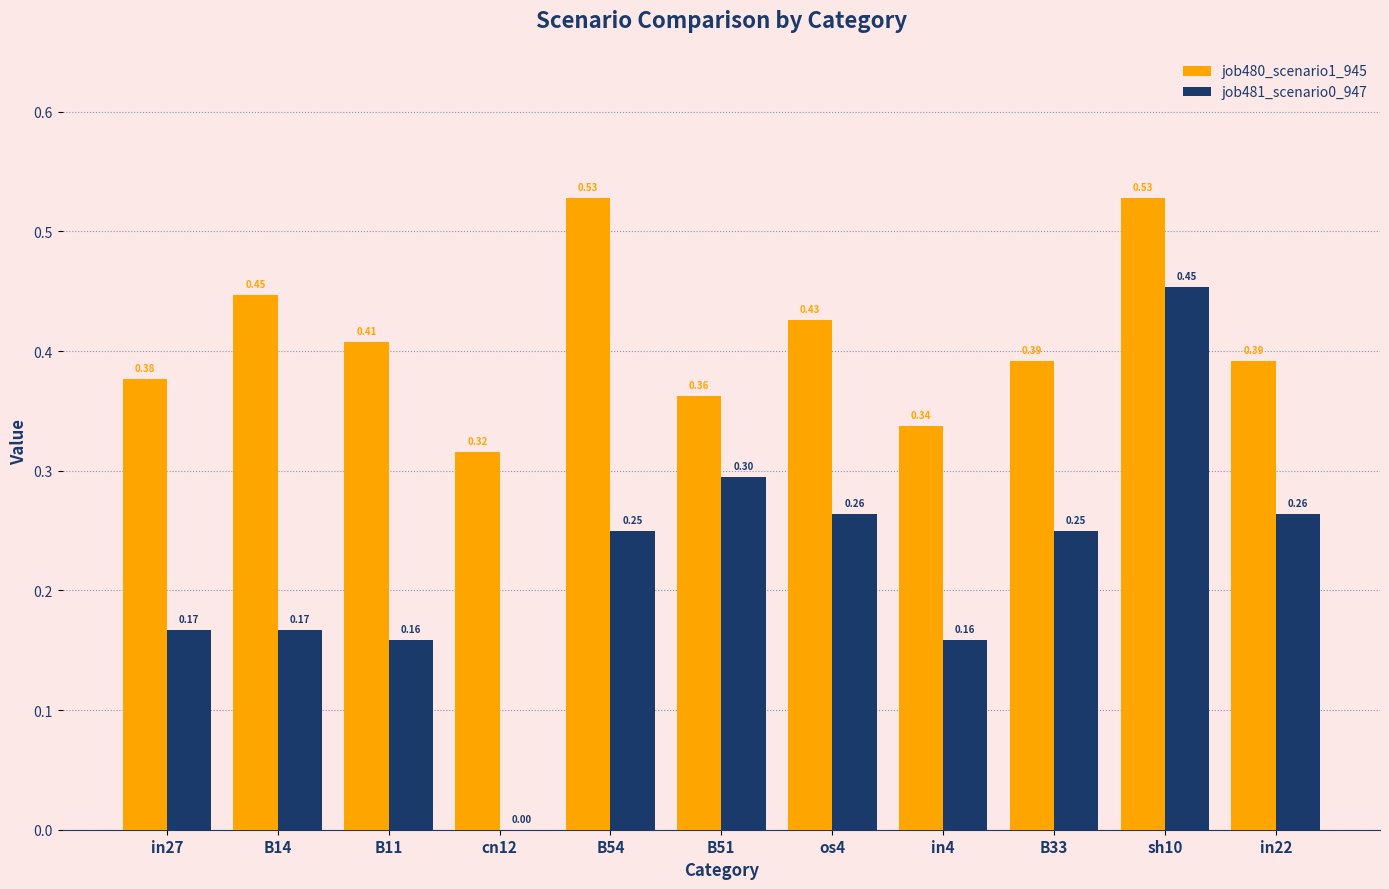

Which series changed the most between B51 and in4?

job481_scenario0_947